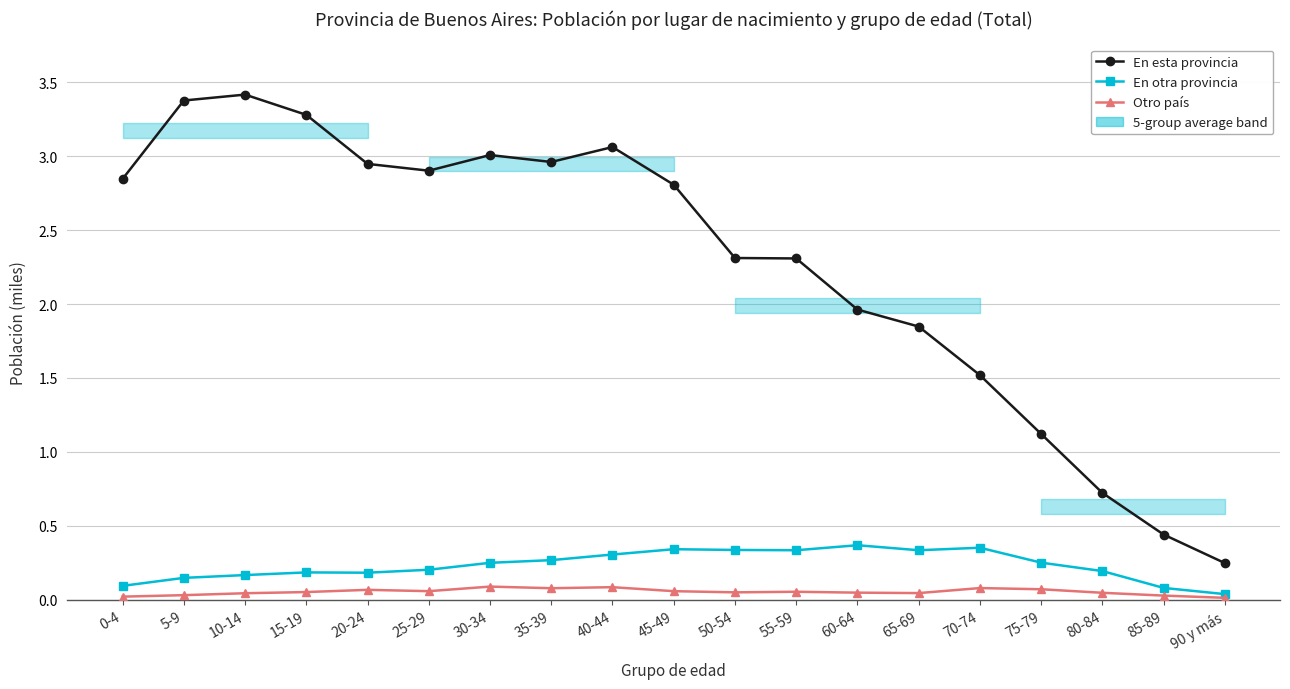

At how many categories does at least one series exceed 2?

12